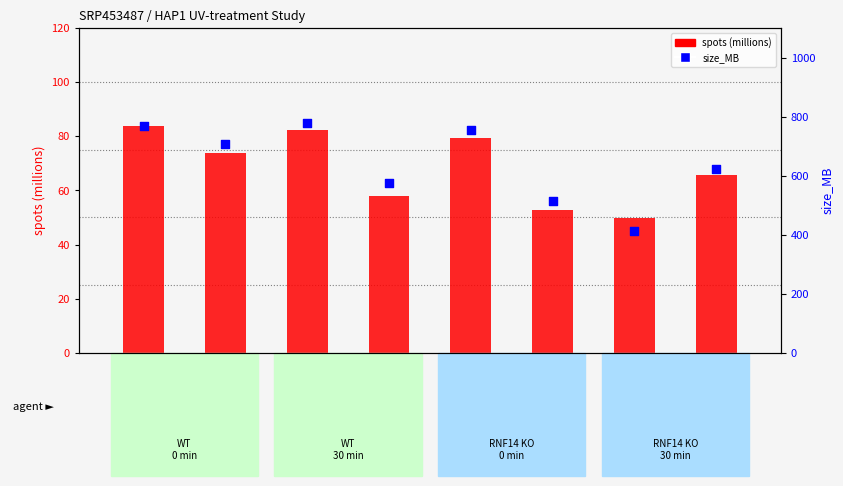

Which series reaches the minimum Y coordinate?

spots (millions)